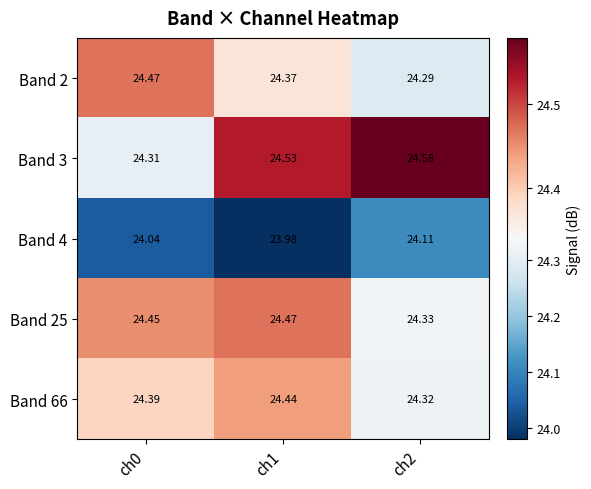

Is the value of Band 66 at ch1 greater than the value of Band 4 at ch2?

Yes